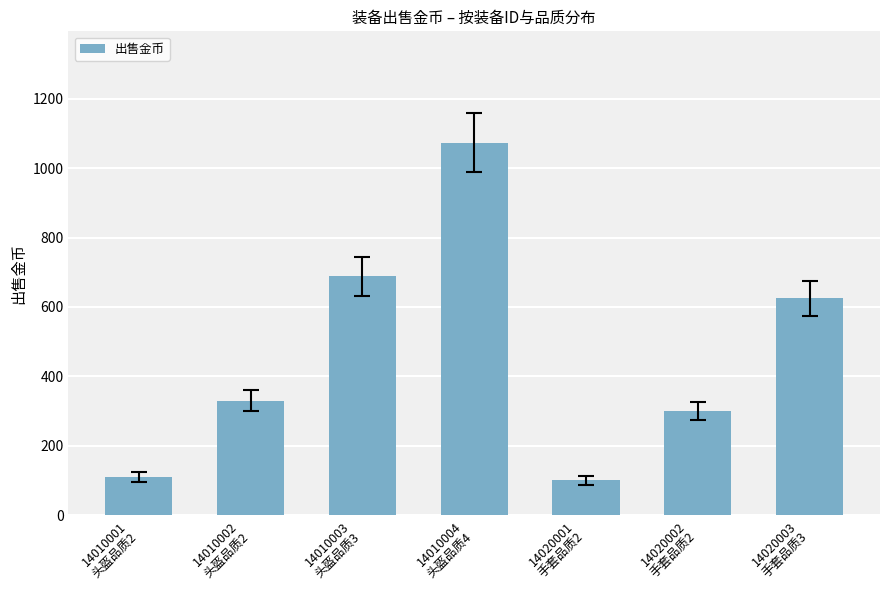

The chart shows a value of 100 at 14020001
手套品质2. True or false?

True